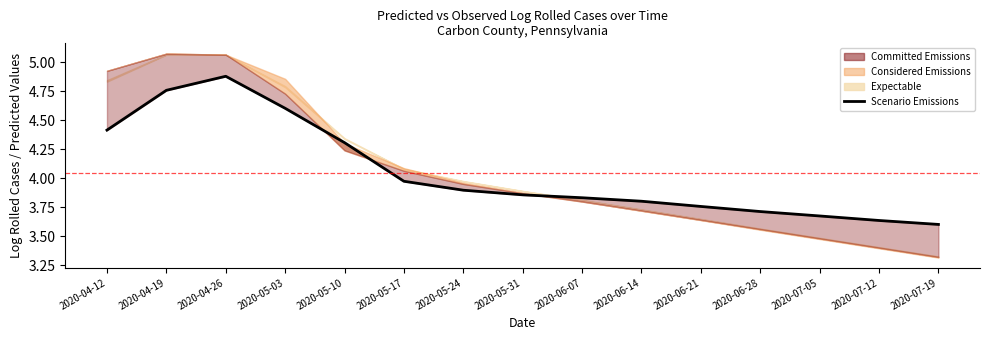

Approximately how many times larger is the value at 2020-07-05 compared to 2020-07-19?

1.0